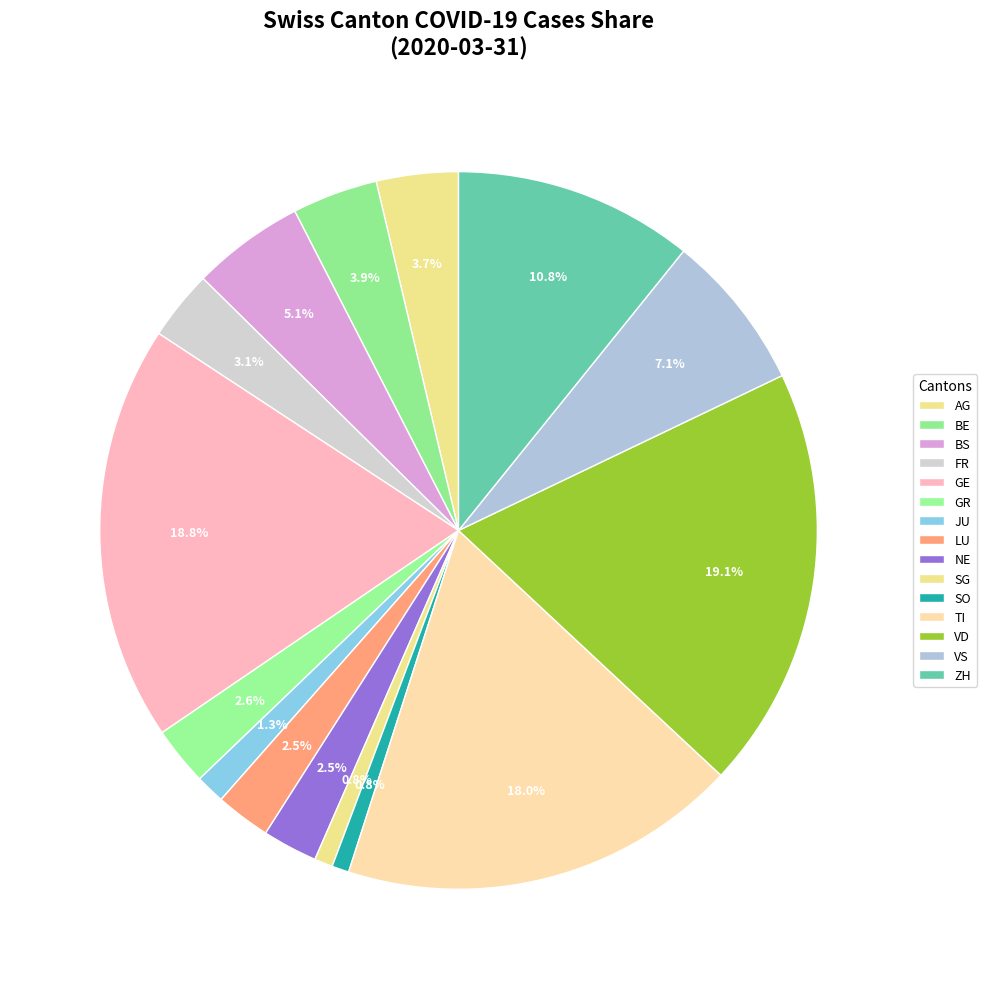

Count the number of slices in the pie.

15